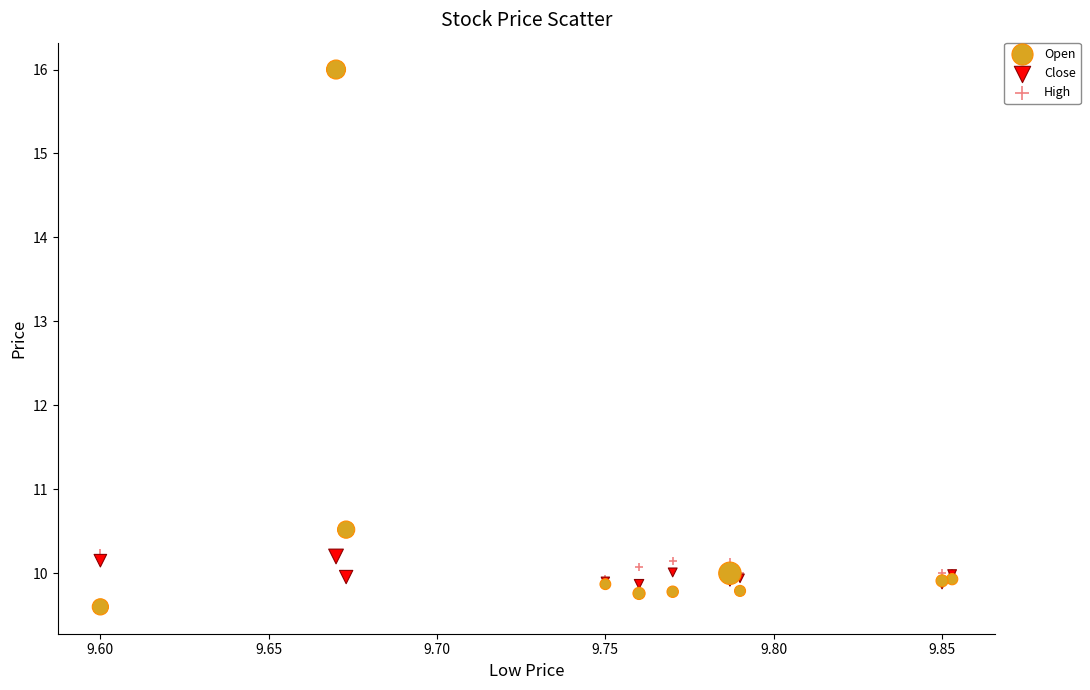

What are all the series names shown in the legend?

Open, Close, High